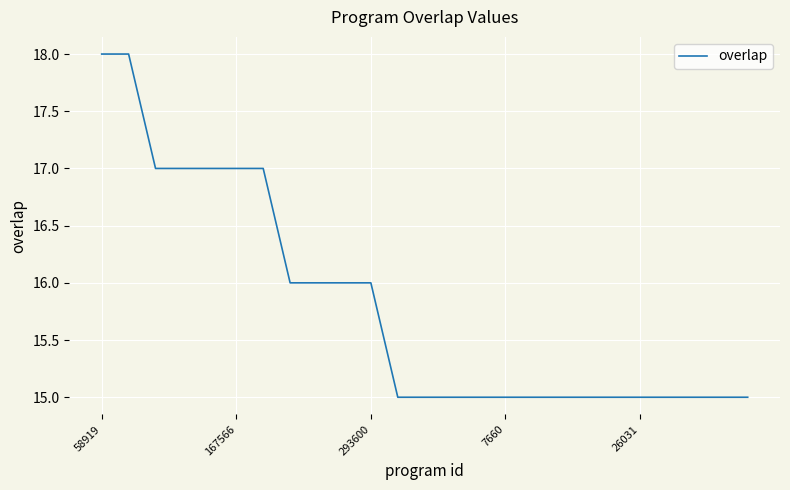

What is the difference between the maximum and minimum values?

3